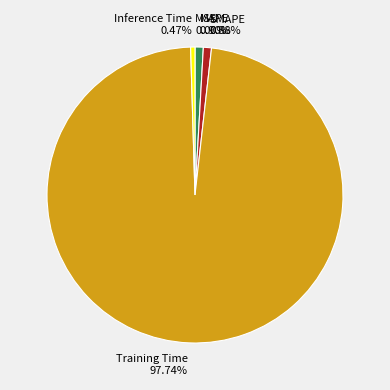

To the nearest percent, what is the average slice percentage?

20%